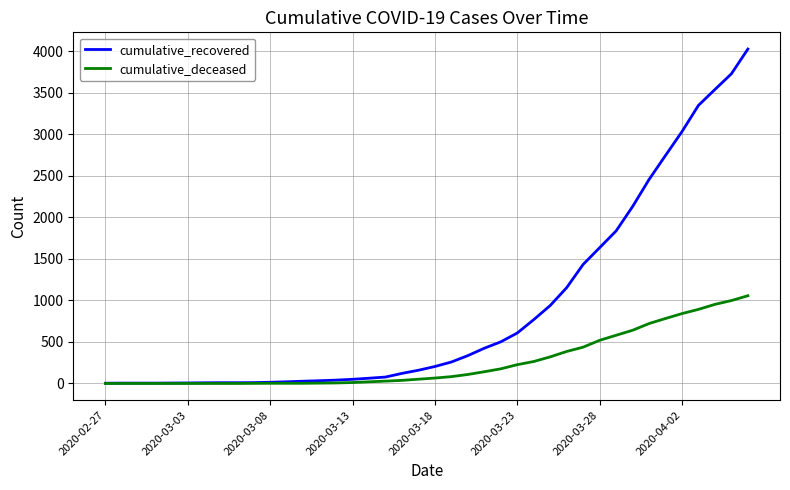

Which series has the widest spread of values?

cumulative_recovered